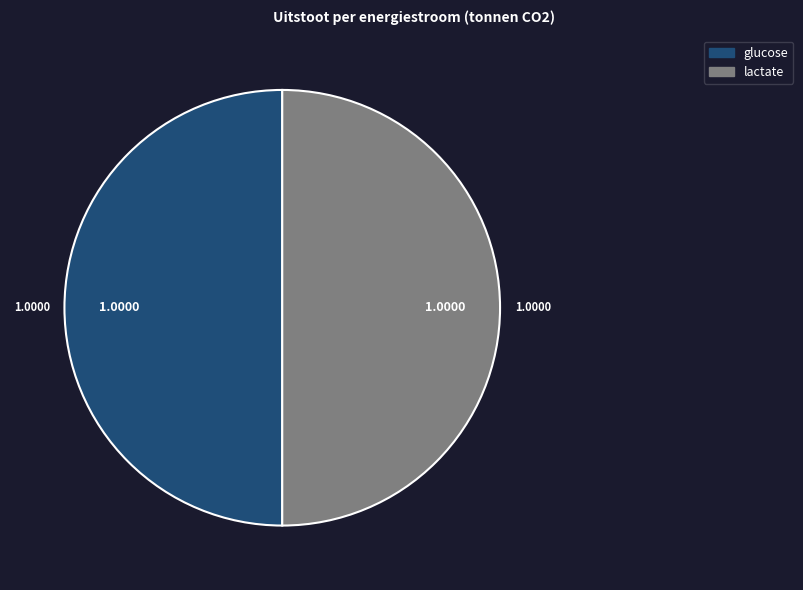

Combined, do lactate and glucose account for over 50%?

Yes